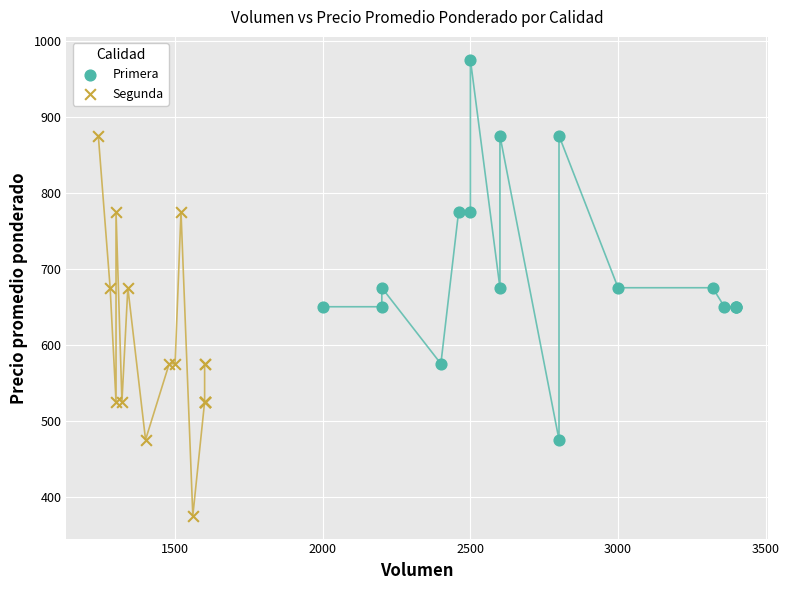

Which series reaches the maximum Y coordinate?

Primera